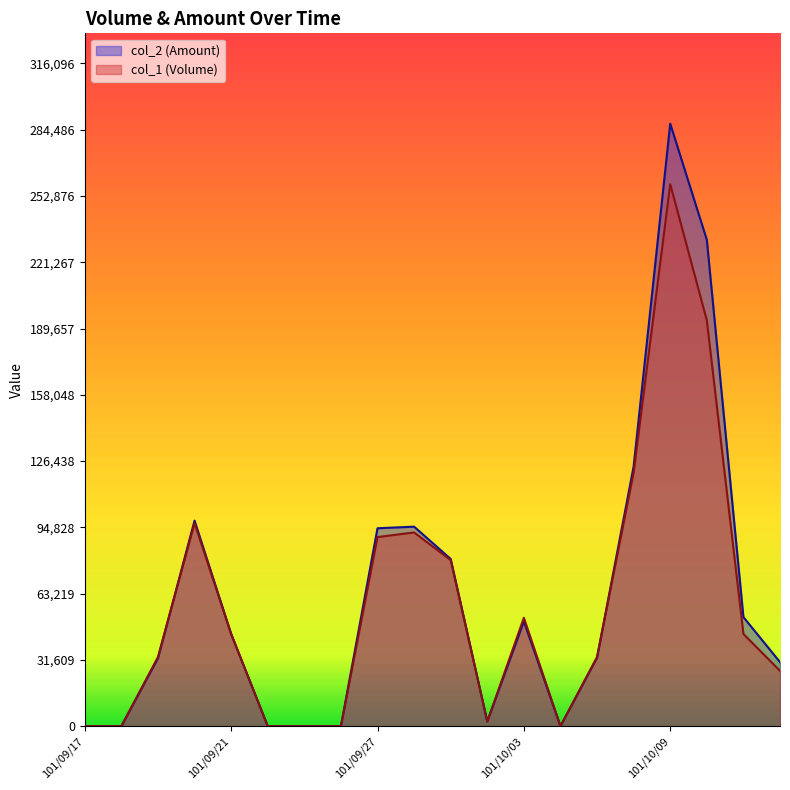

Which series changed the most between 101/10/03 and 101/10/11?

col_2